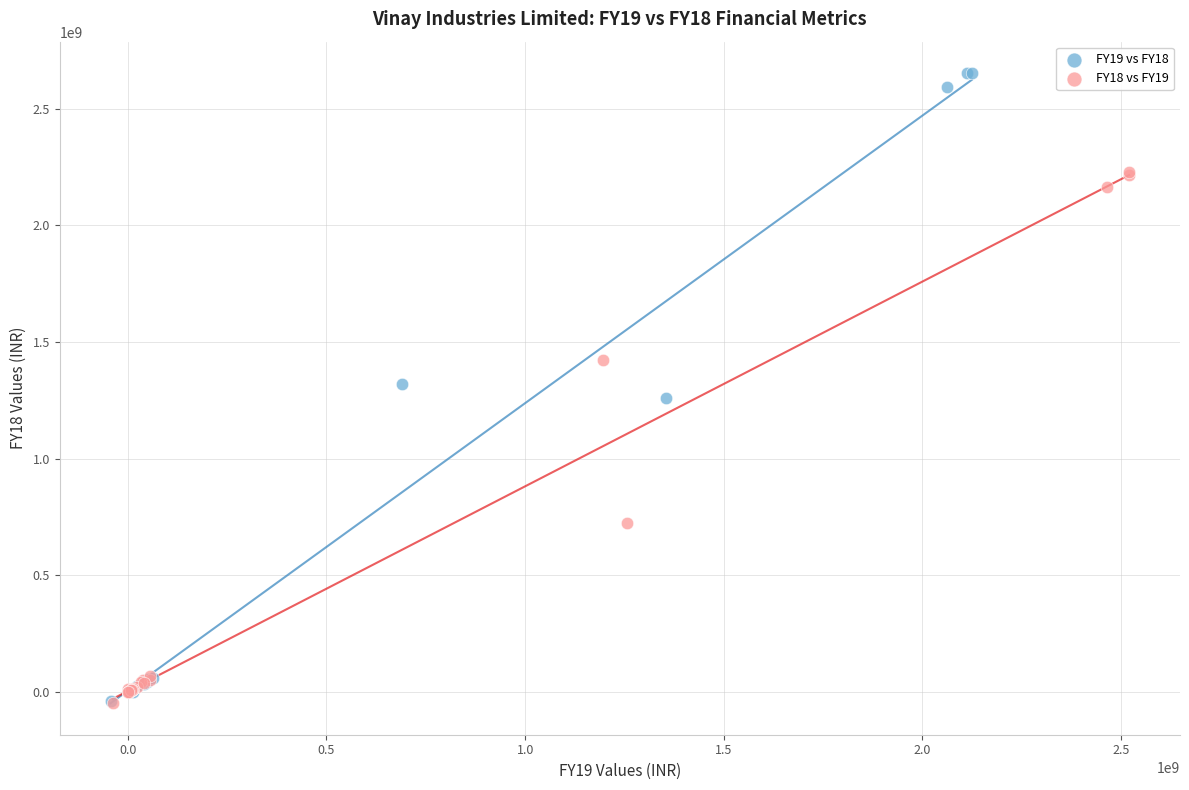

What are all the series names shown in the legend?

FY19 vs FY18, FY18 vs FY19